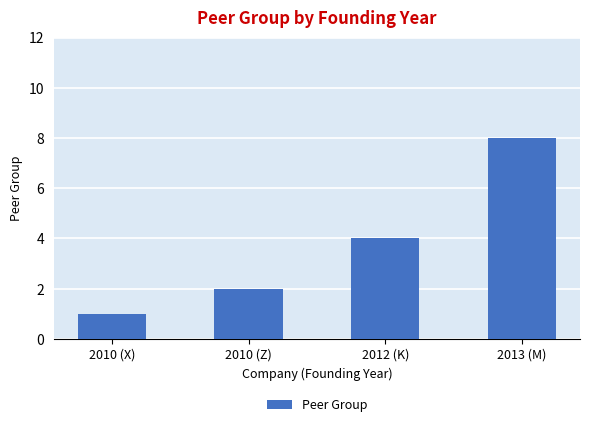

How many bars are there in total?

4